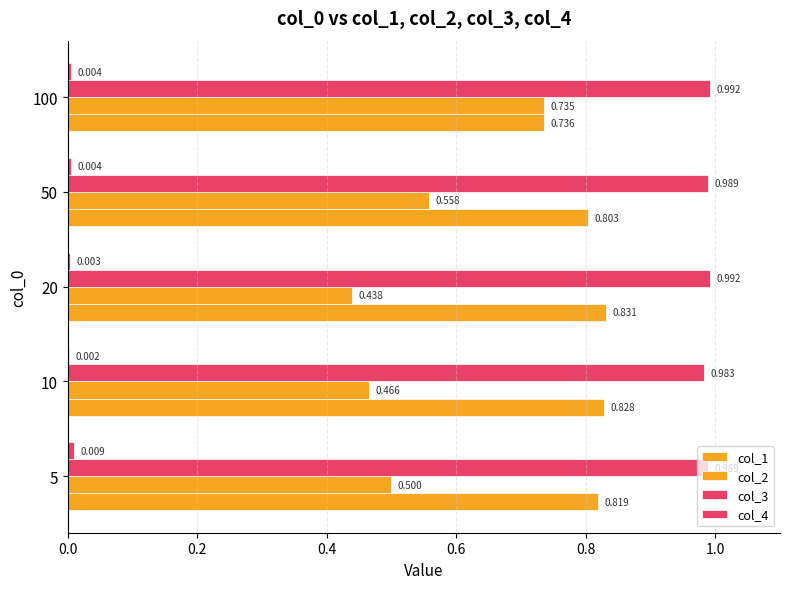

What is the maximum value shown in the chart?

1.0